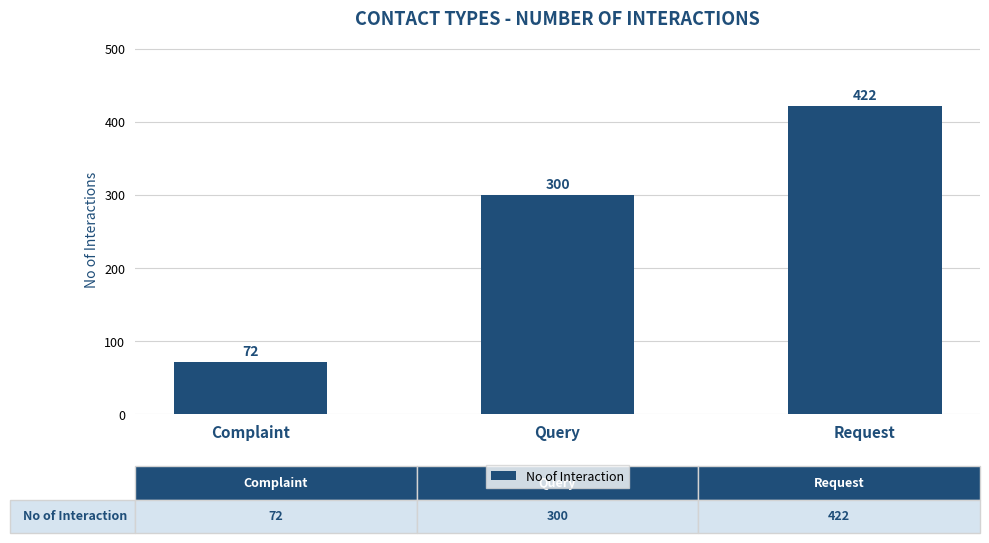

True or false: the data shows 300 at Query.

True